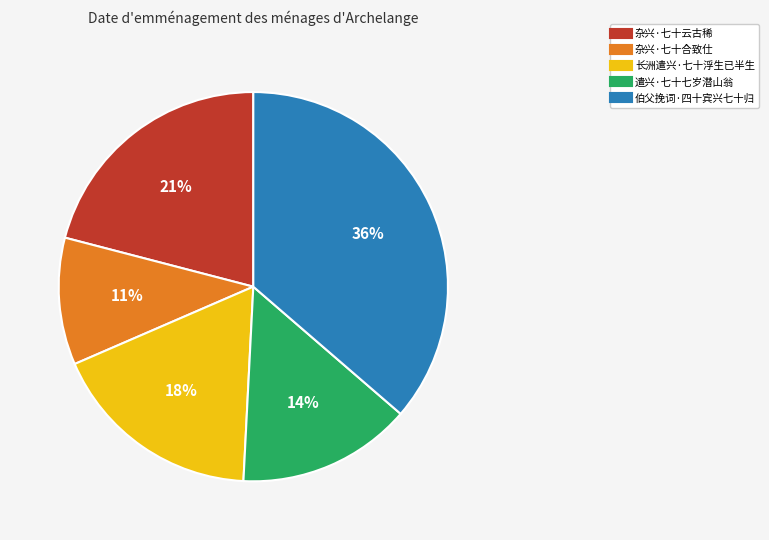

Is the sum of 杂兴·七十云古稀 and 杂兴·七十合致仕 greater than half?

No